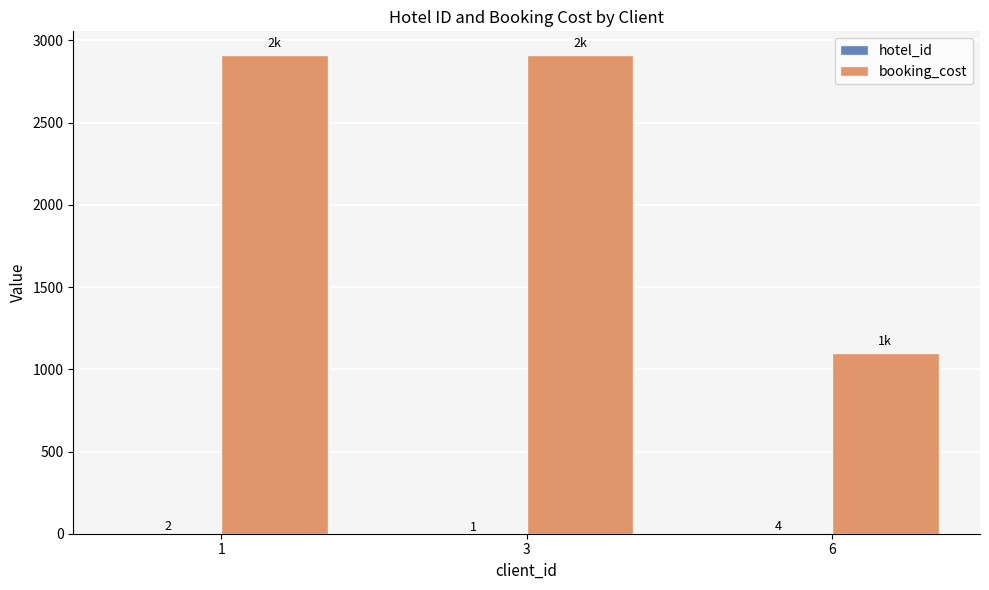

Which series has the largest total across all categories?

booking_cost